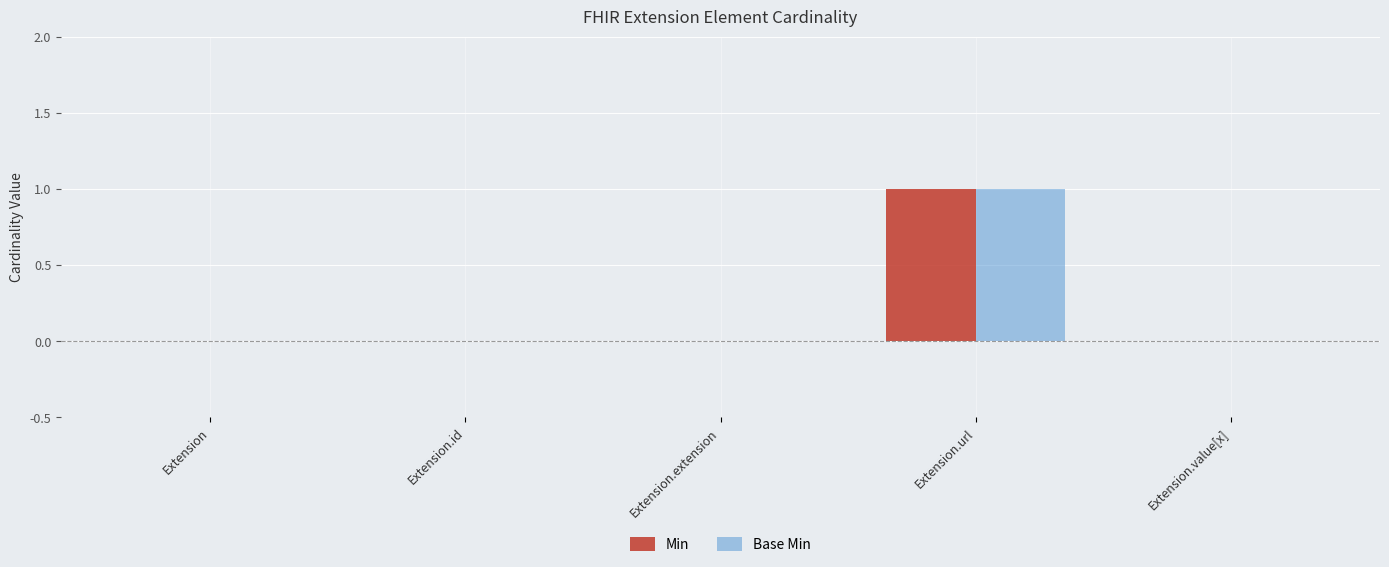

At which category is the sum across all series the highest?

Extension.url